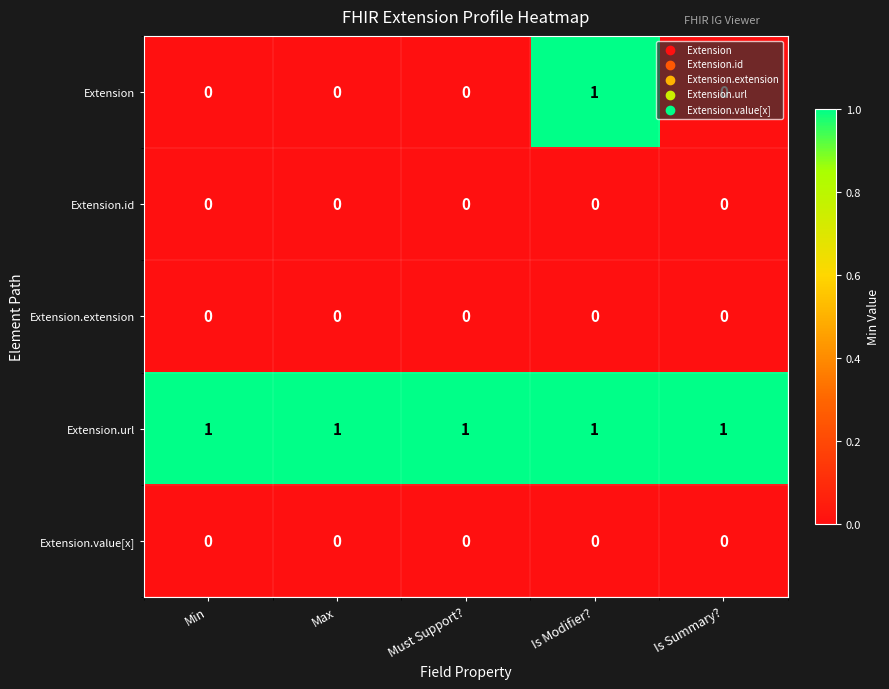

The Extension.url series shows 1 at Min. True or false?

True